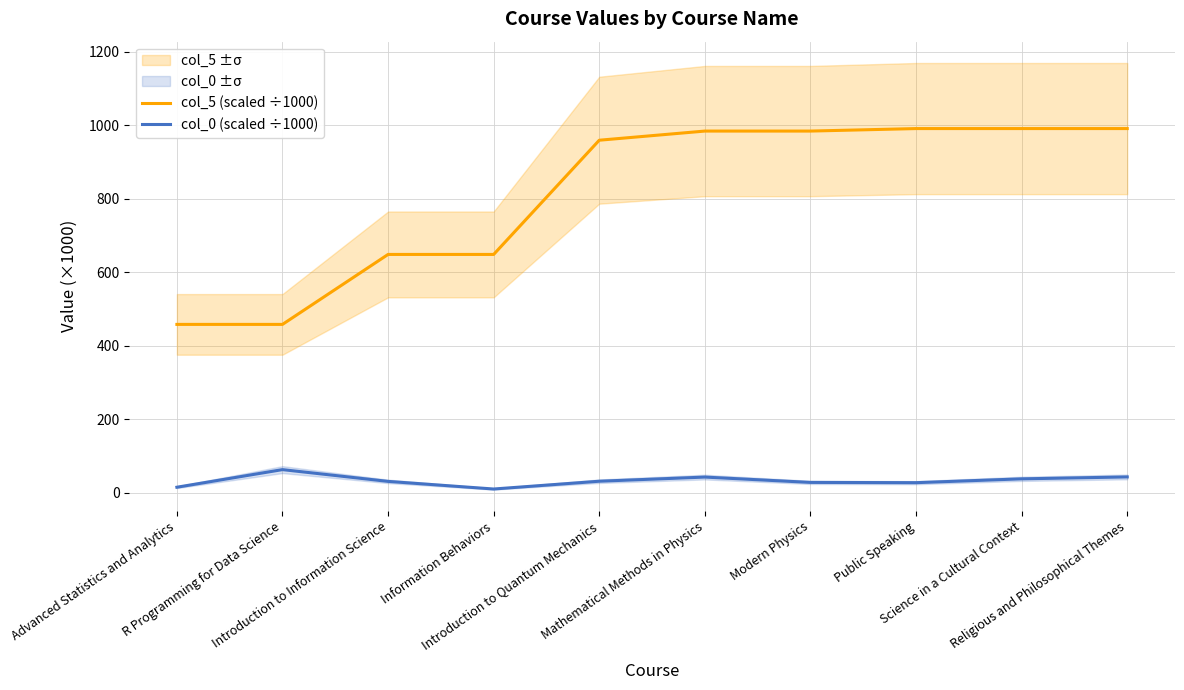

At which label does col_5 (scaled ÷1000) first exceed 983?

Mathematical Methods in Physics